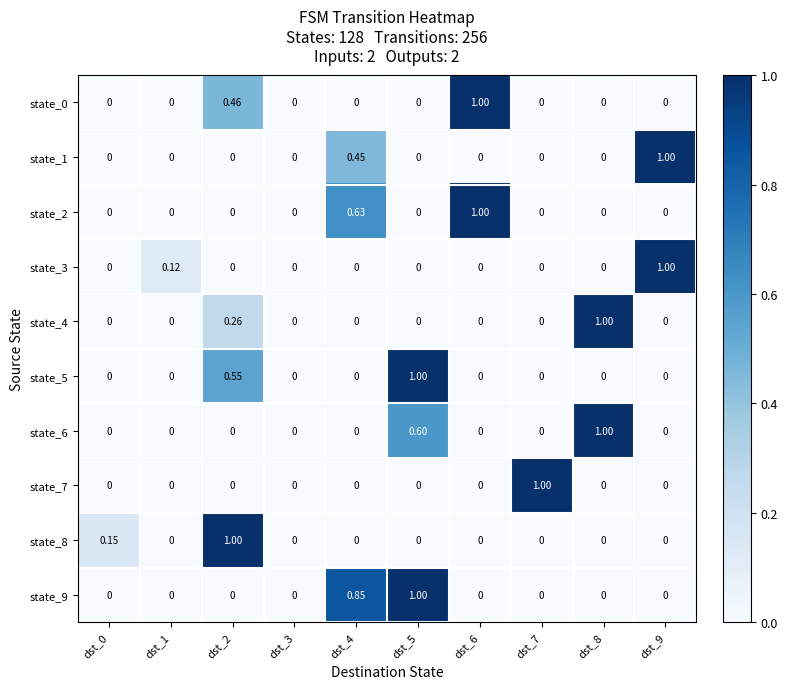

Is the value of state_3 at dst_9 greater than the value of state_6 at dst_2?

Yes